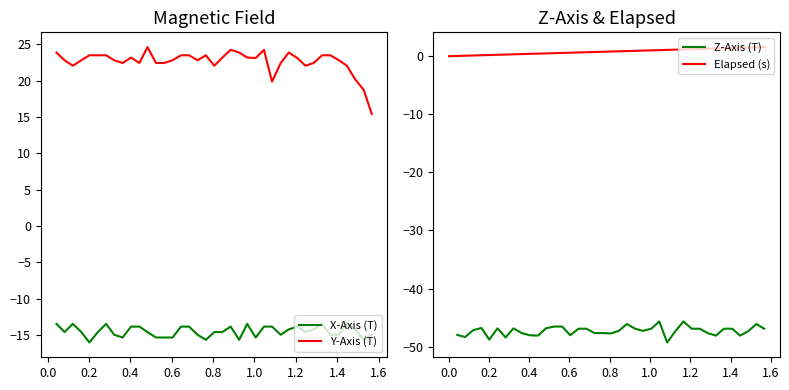

True or false: X-Axis (T) and Y-Axis (T) cross at least once.

False